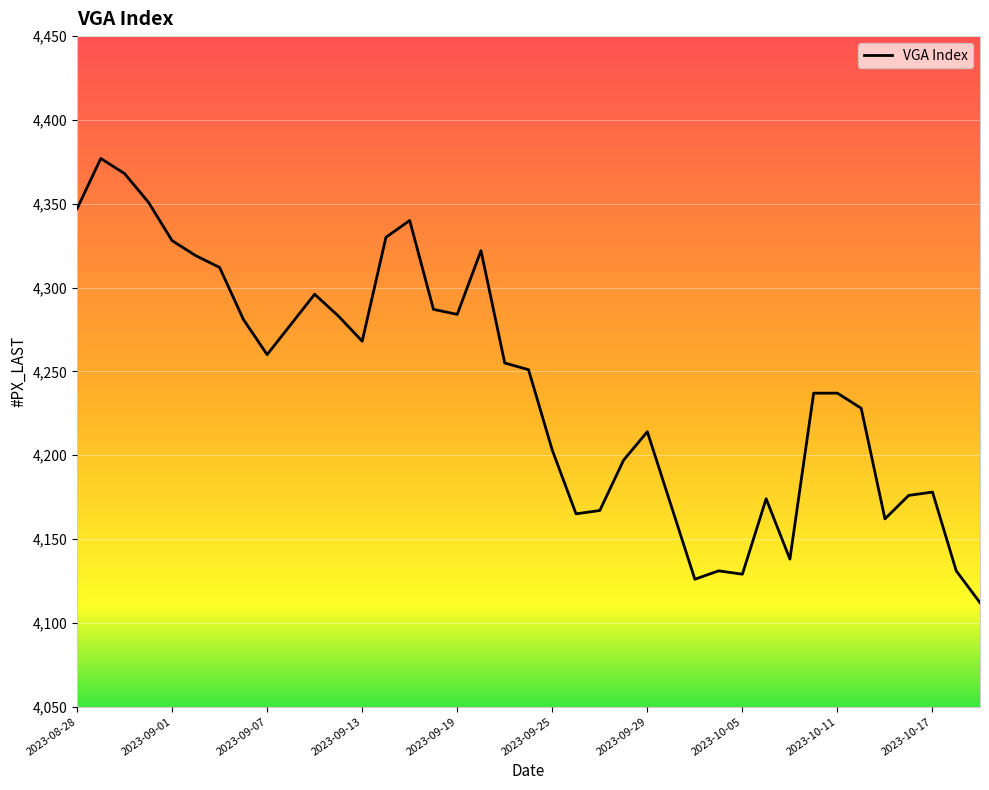

What is the maximum value shown in the chart?

4377